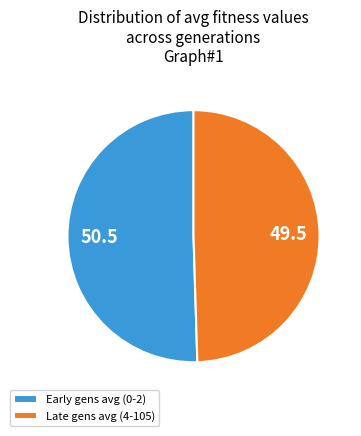

How many segments does this pie chart have?

2